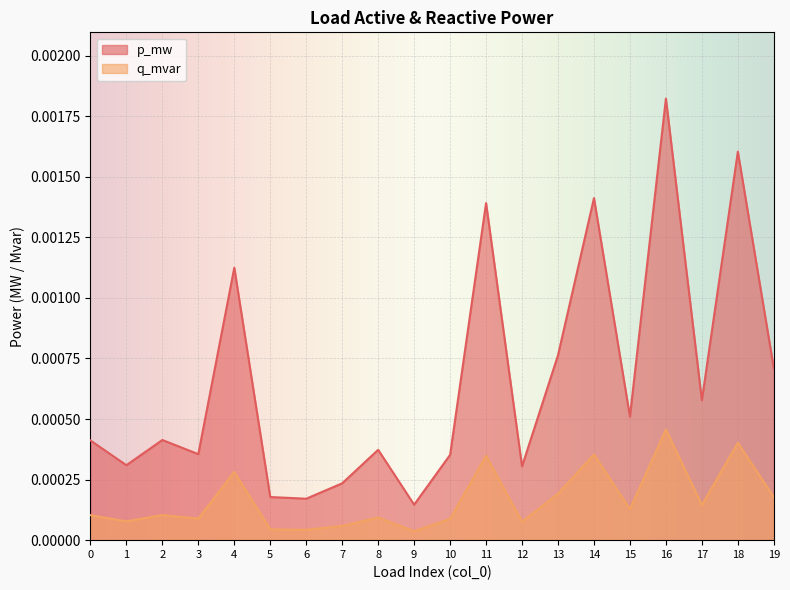

Rank the series by their average value, from highest to lowest.

p_mw, q_mvar